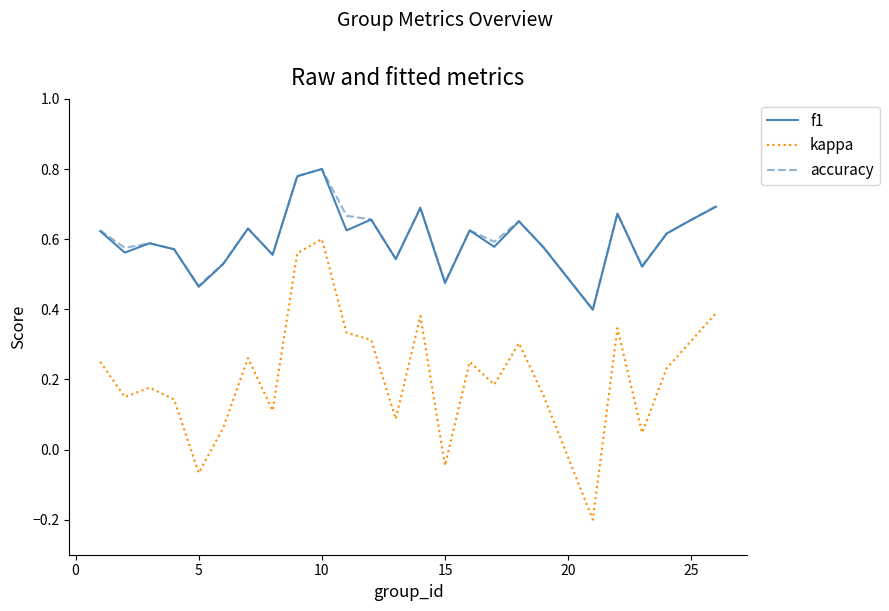

True or false: kappa and accuracy cross at least once.

False